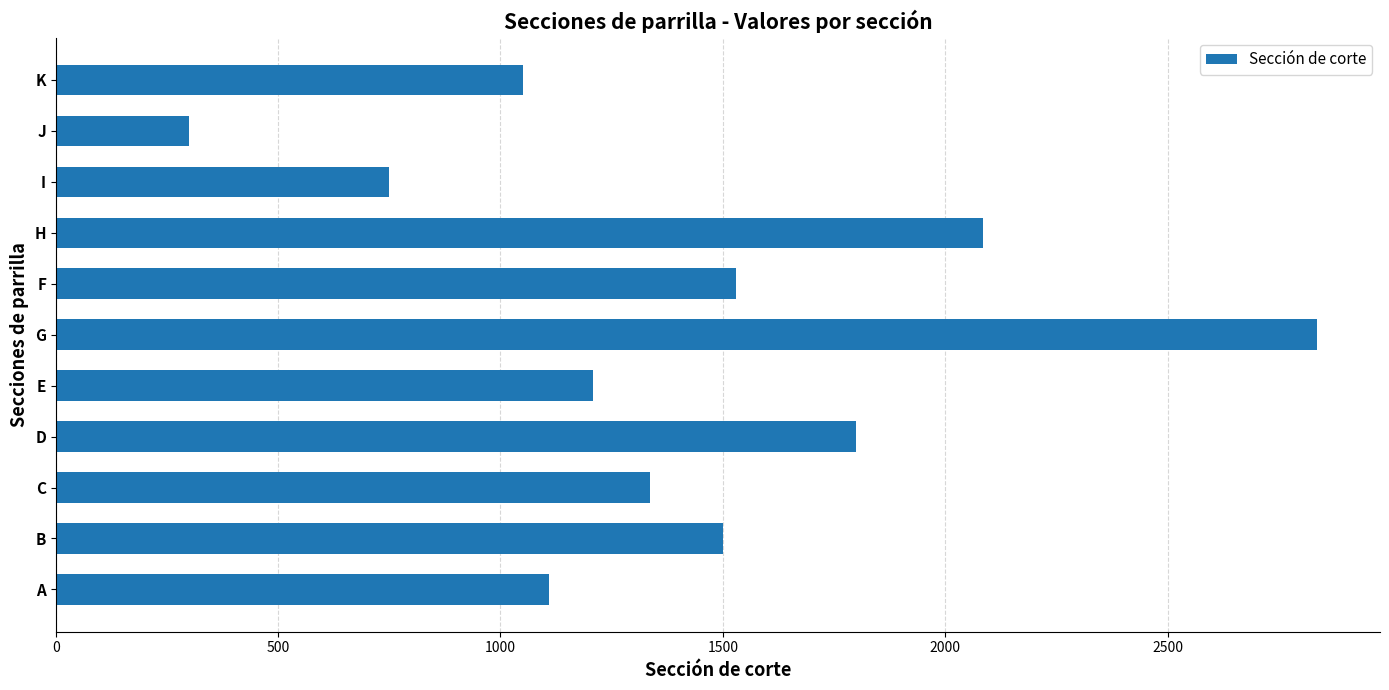

How many values are below 1336?

5